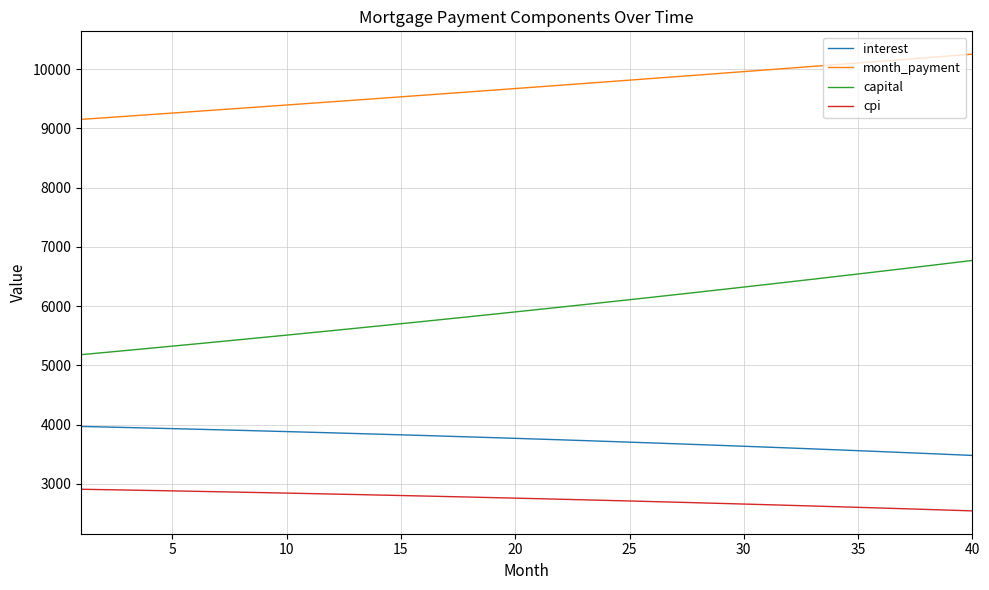

What is the smallest value displayed?

2544.9